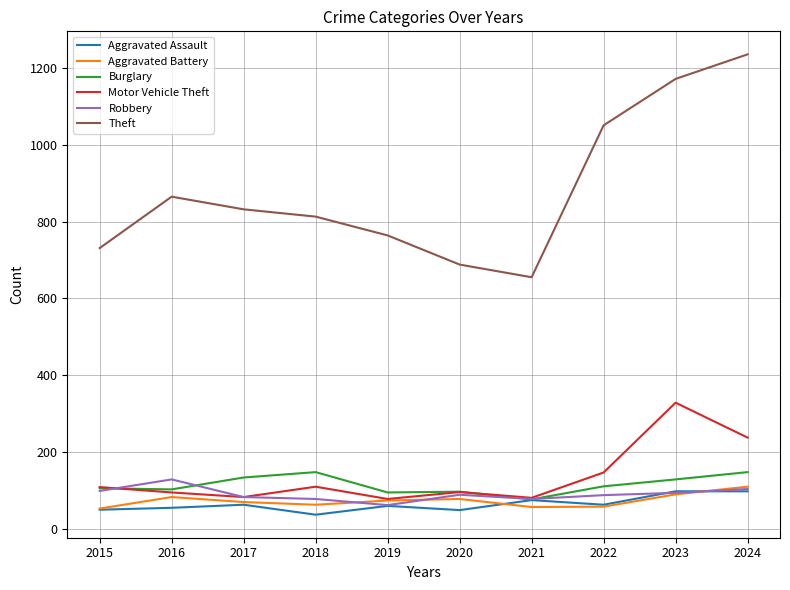

How many lines are shown in the chart?

6